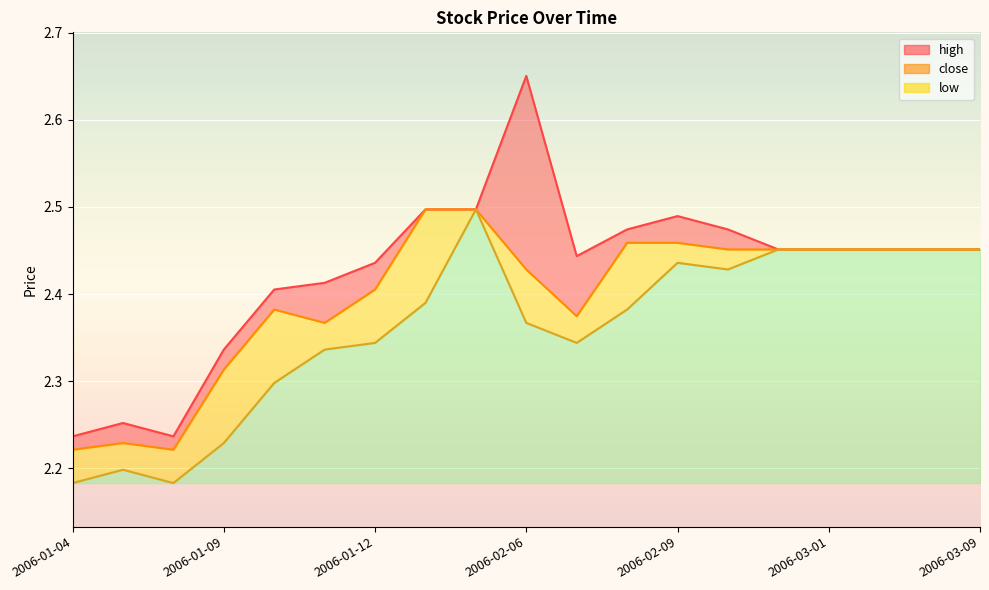

The close_line series shows 1.0 at 2006-03-01. True or false?

False